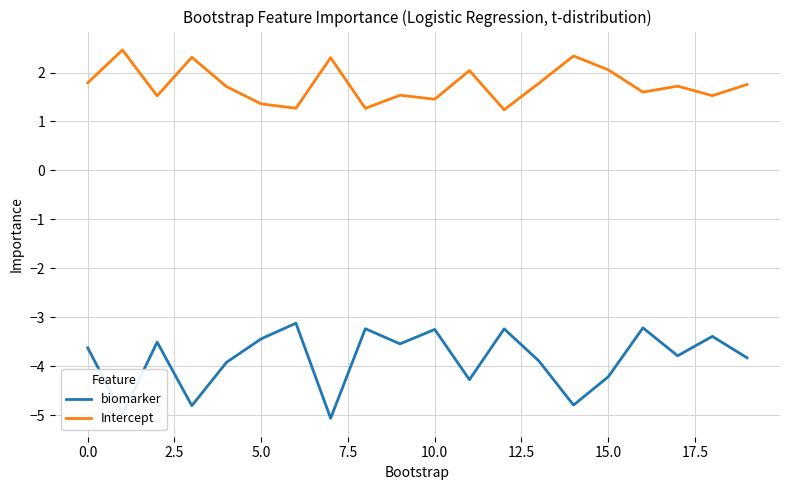

List the series in order of their overall mean, highest first.

Intercept, biomarker